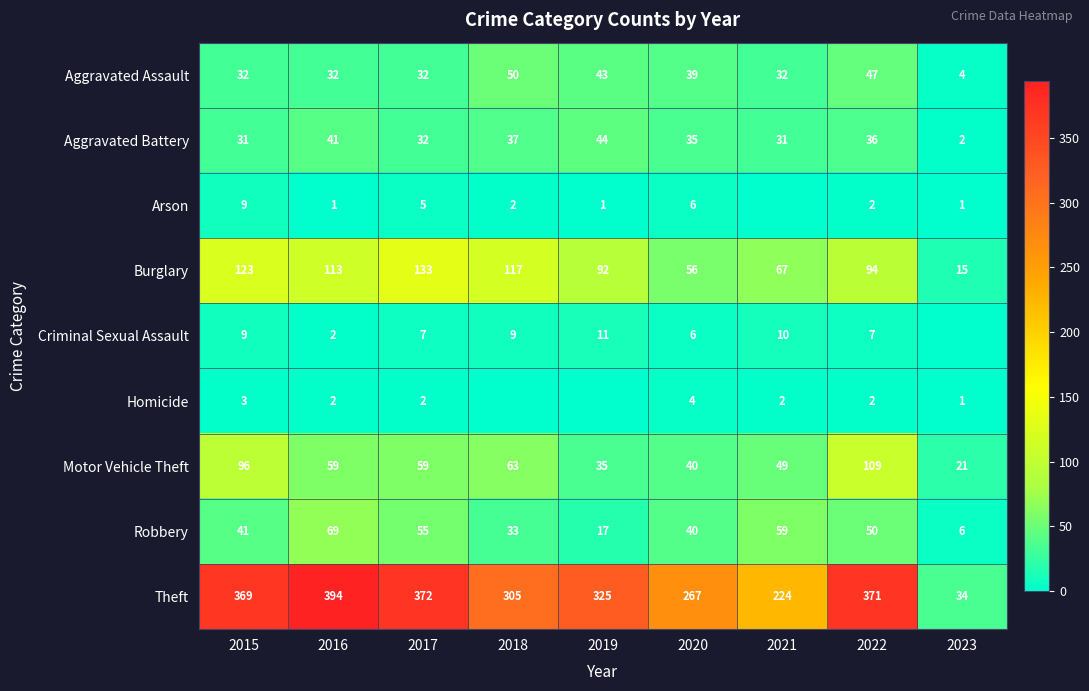

What is the sum of the Motor Vehicle Theft values at 2018 and 2023?

84